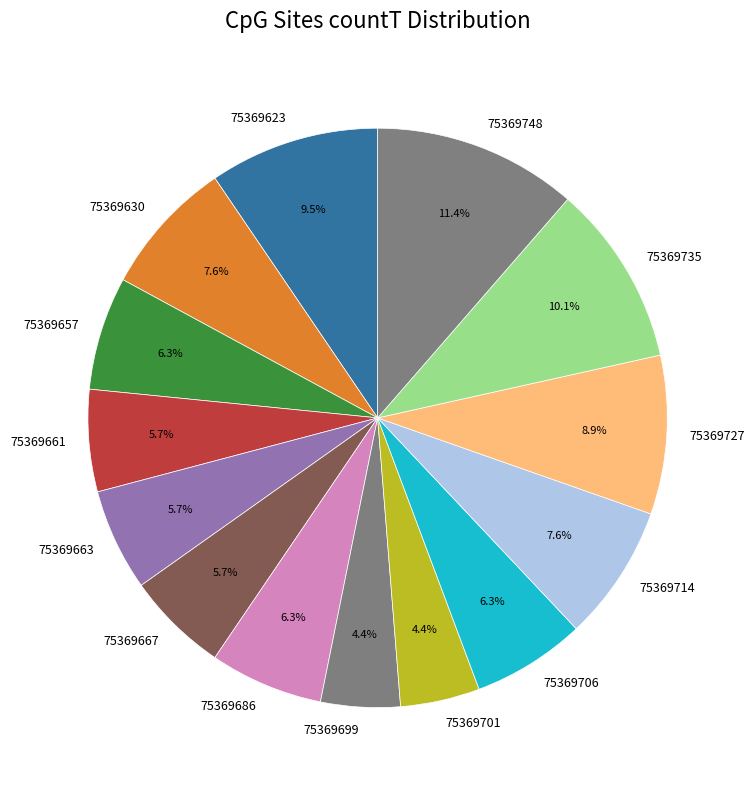

What percentage is the 75369663 slice, to the nearest percent?

6%